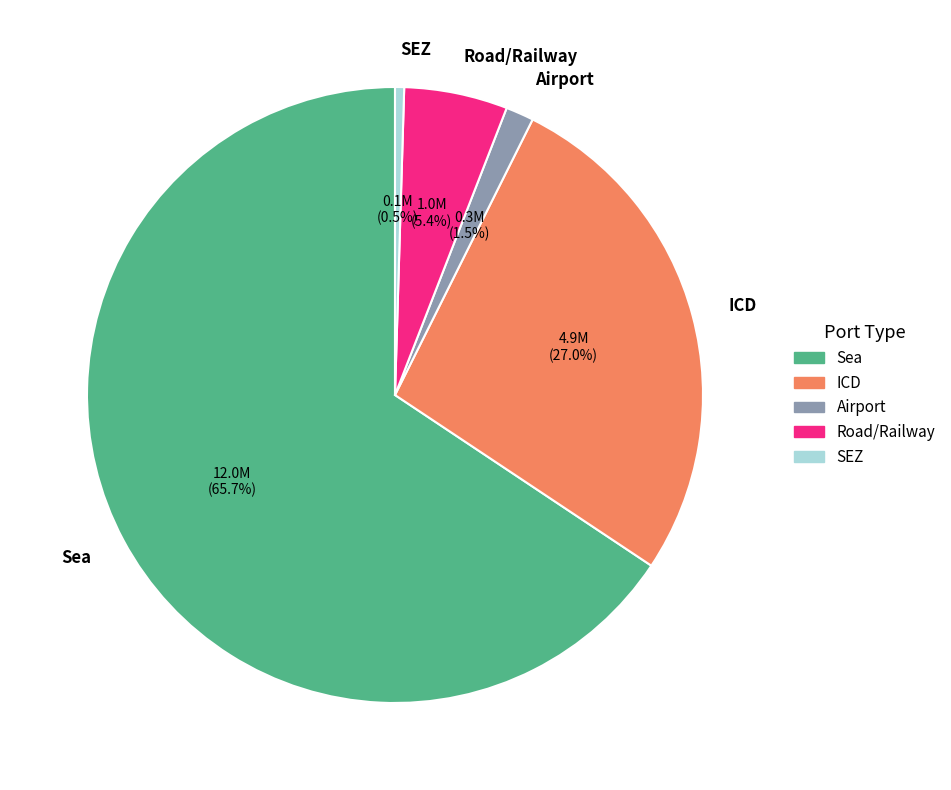

What is the largest slice in the pie chart?

Sea